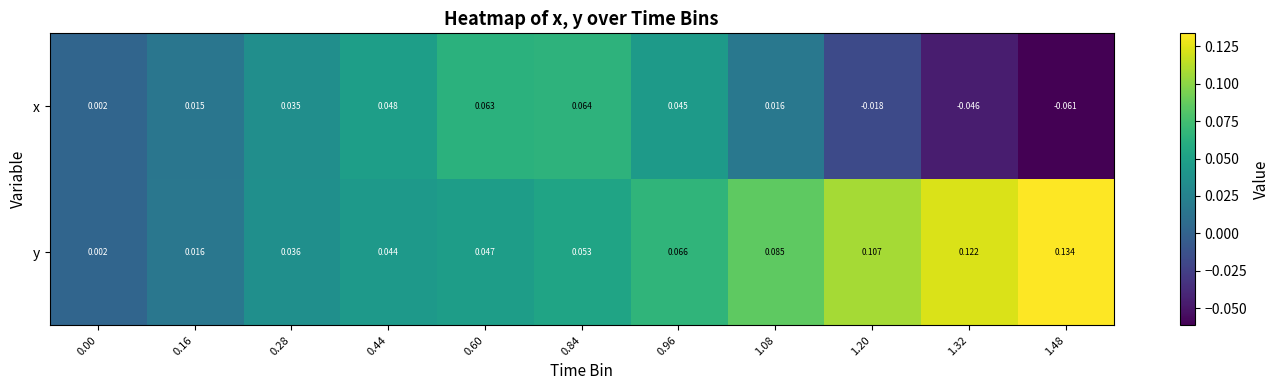

Which series has the largest total across all categories?

y